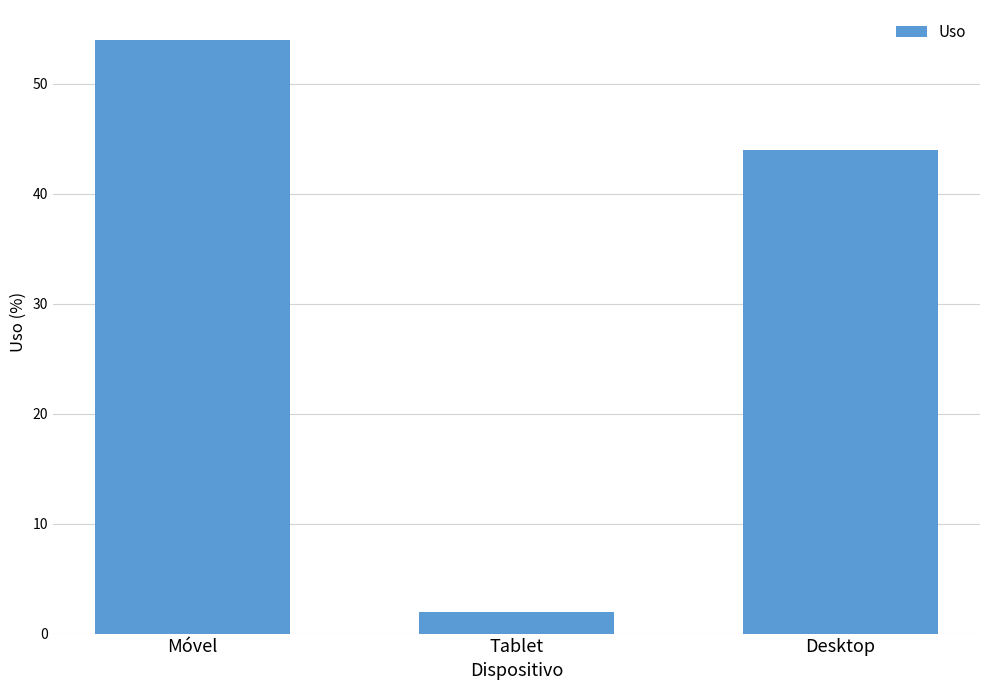

How many values are between 2 and 54?

3